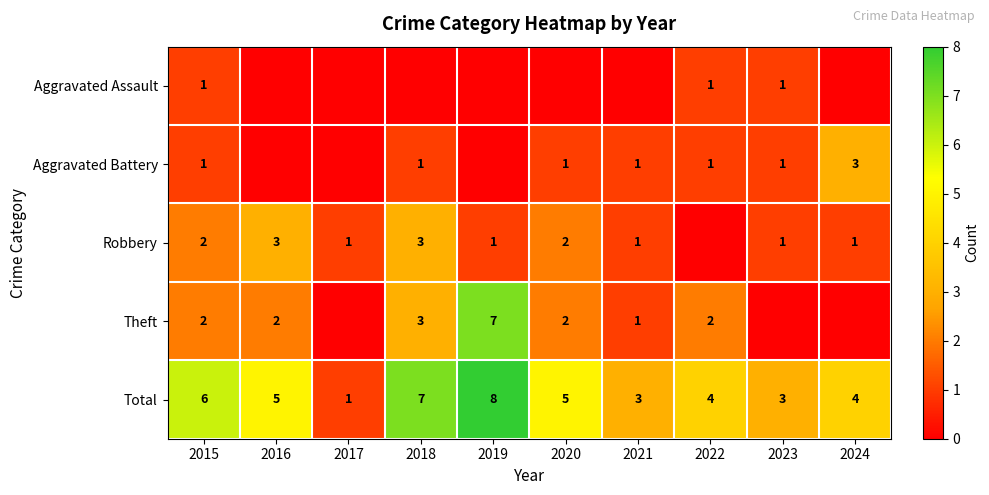

True or false: Aggravated Battery has a value of 4 at 2024.

False